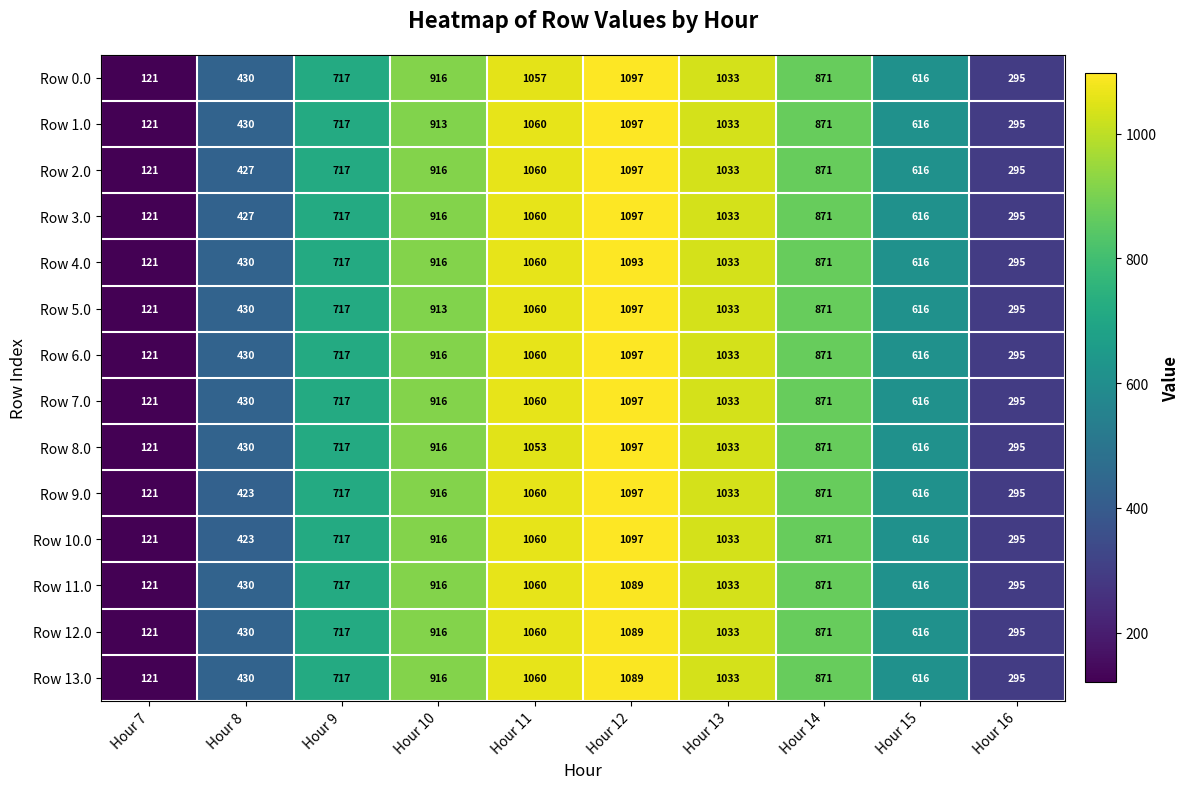

What is the total value across all series at Hour 8?

6000